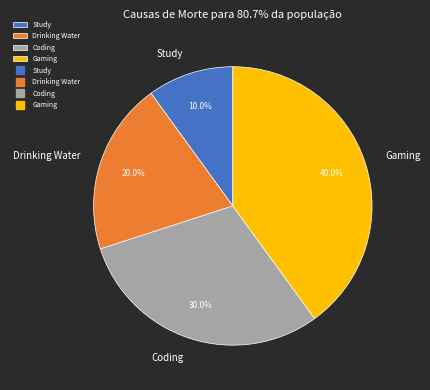

Does Drinking Water account for over 50% of the chart?

No